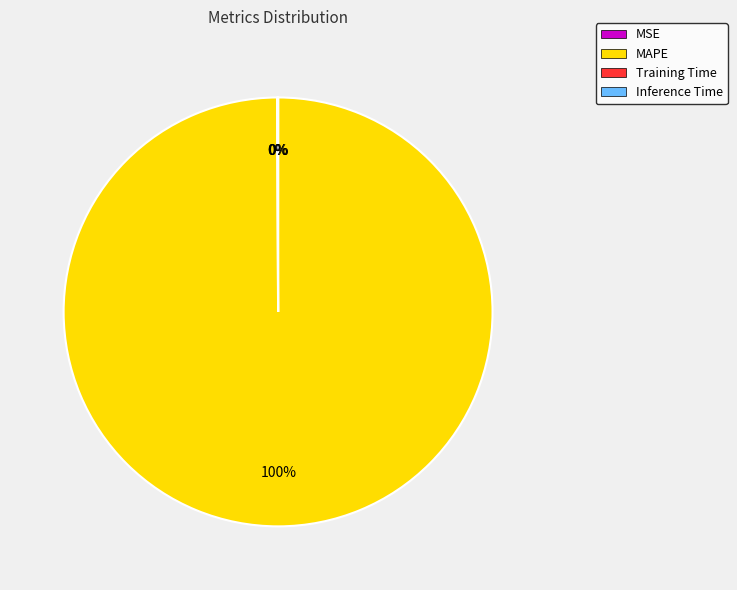

Does MAPE account for over 50% of the chart?

Yes